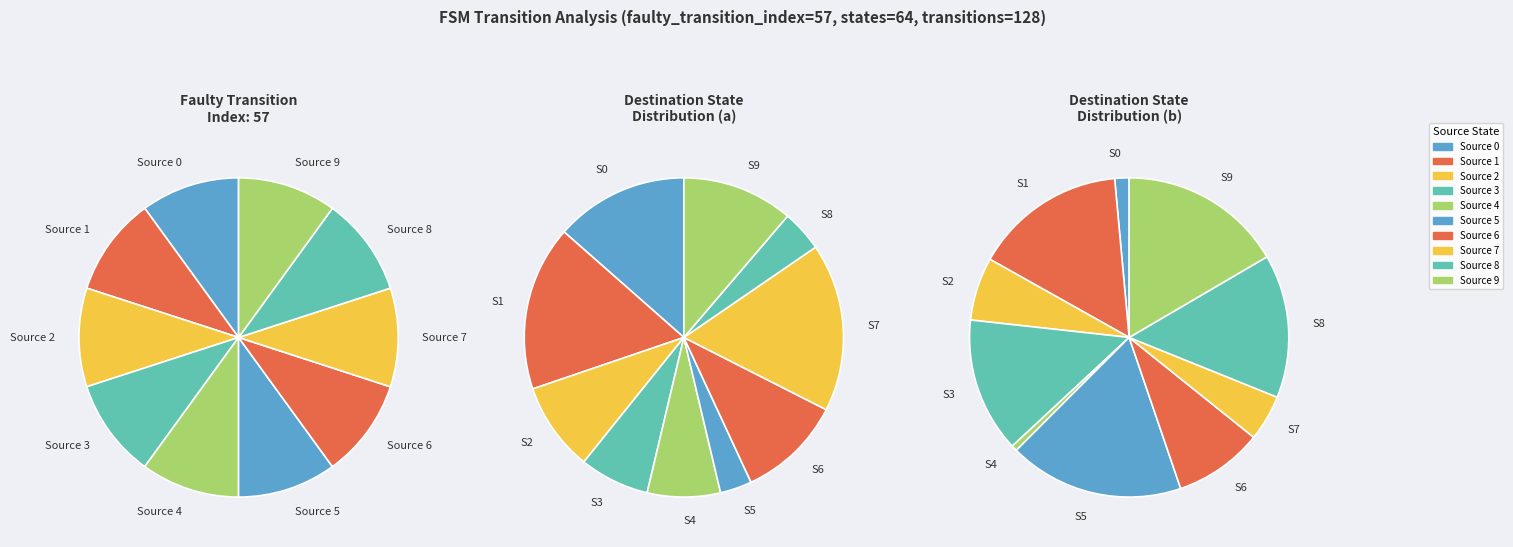

Is the sum of state 1 and state 2 greater than half?

No